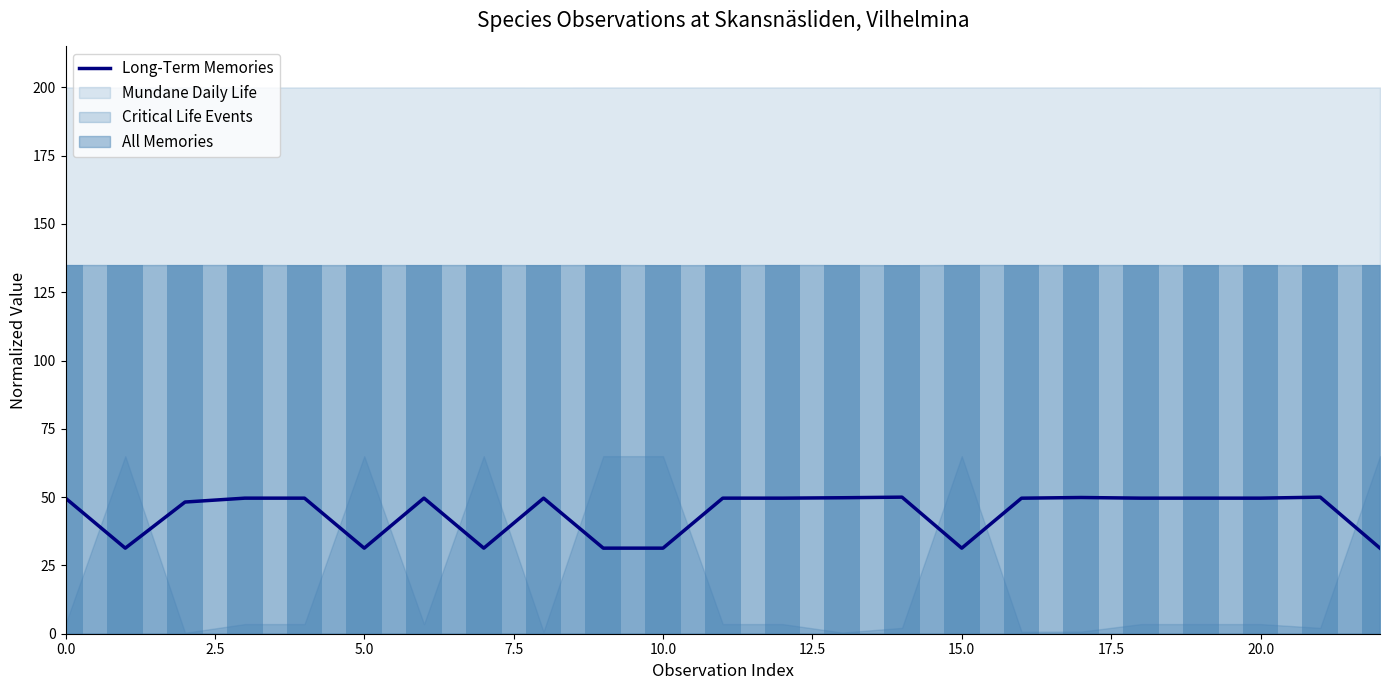

What is the minimum value for Long-Term Memories?

31.3